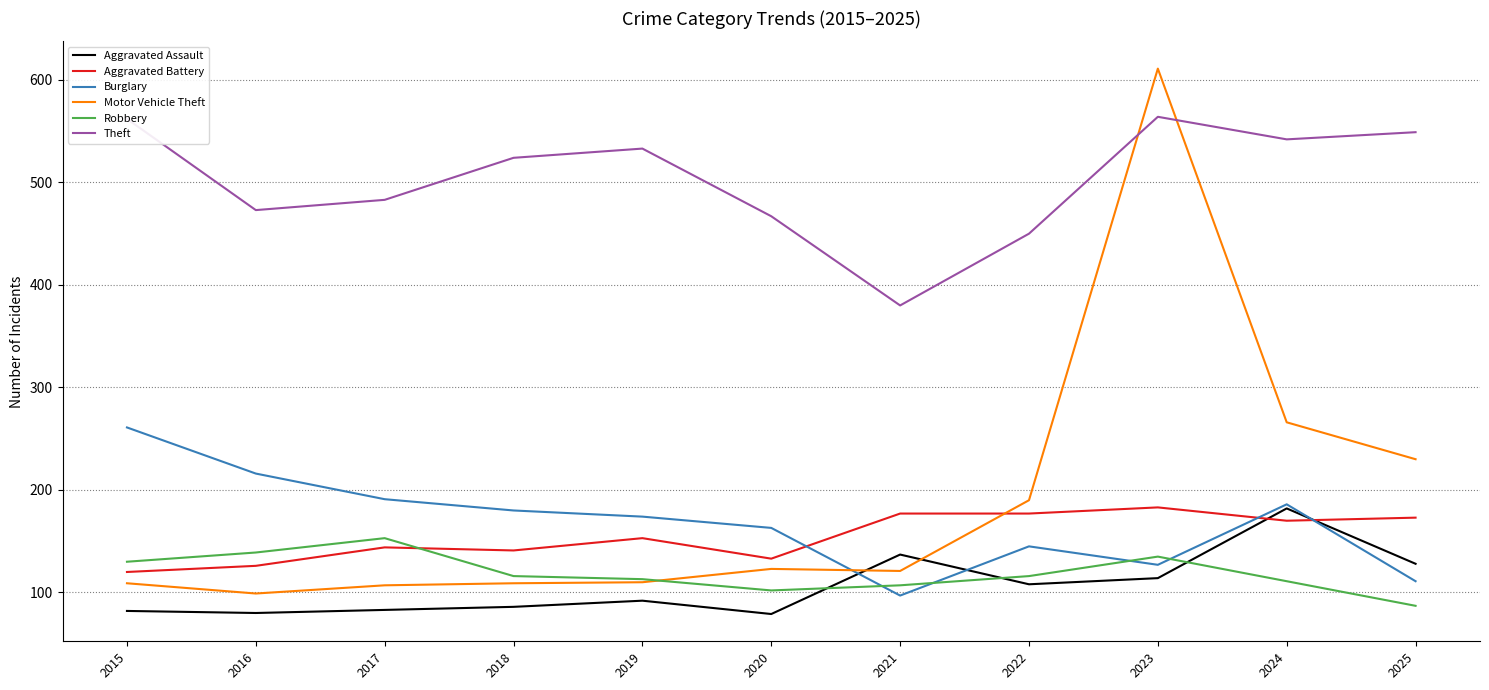

What is the lowest value of the Burglary series?

97